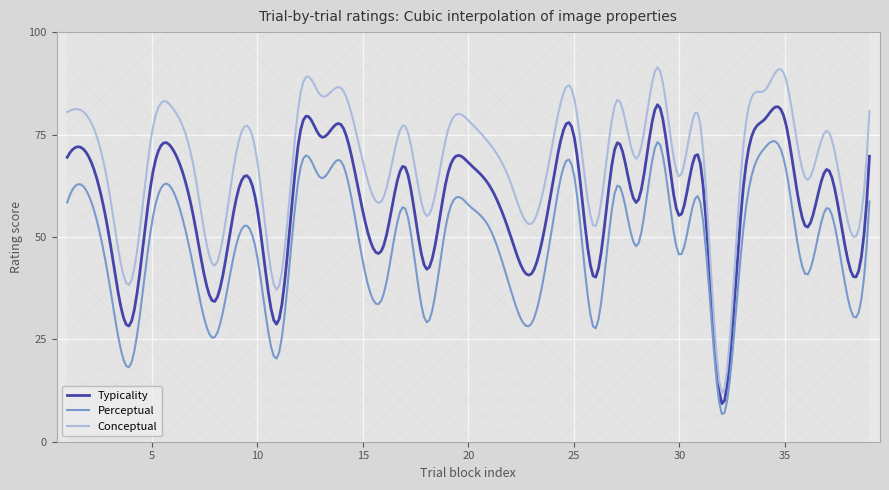

What is the difference between the maximum and minimum values in the Conceptual series?

79.6